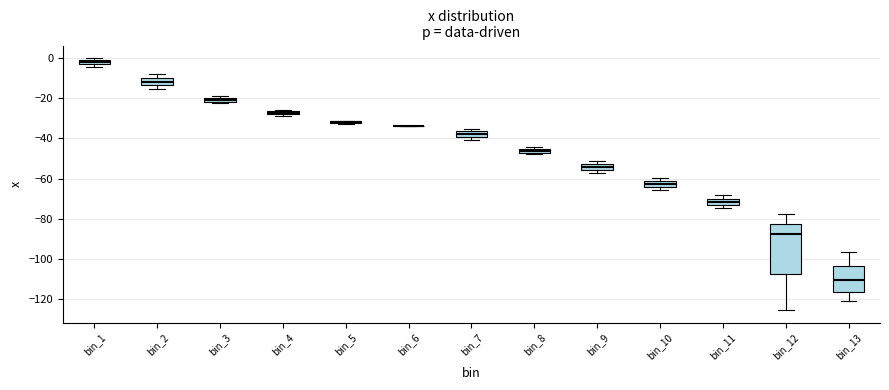

Which box is the tallest, from its lower edge to its upper edge?

bin_12